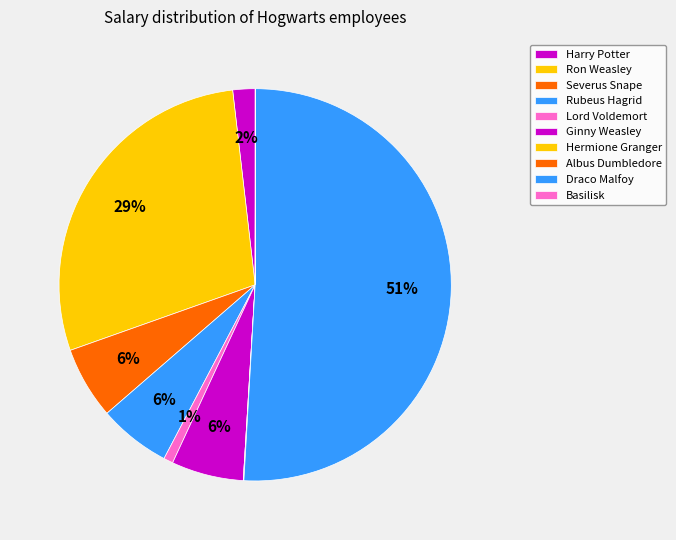

Combined, what portion of the pie is Draco Malfoy and Ron Weasley?

79.5%